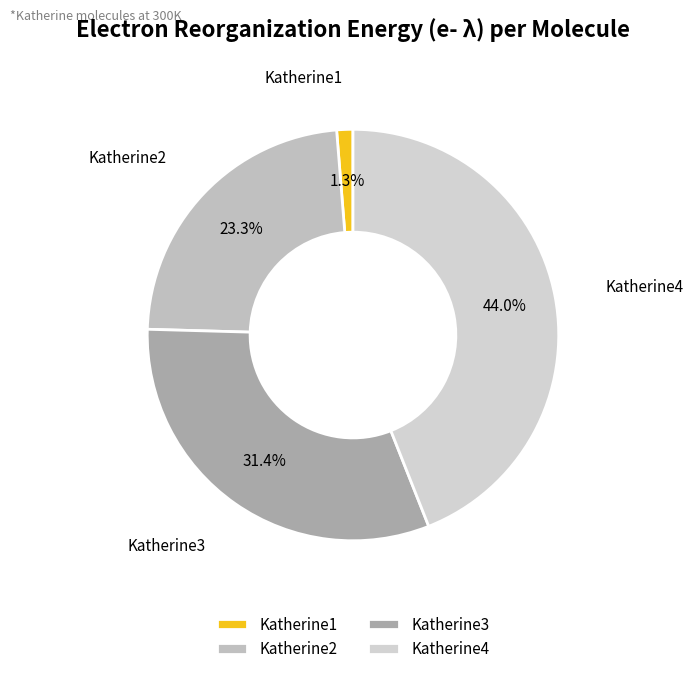

What percentage is the Katherine4 slice, to the nearest percent?

44%